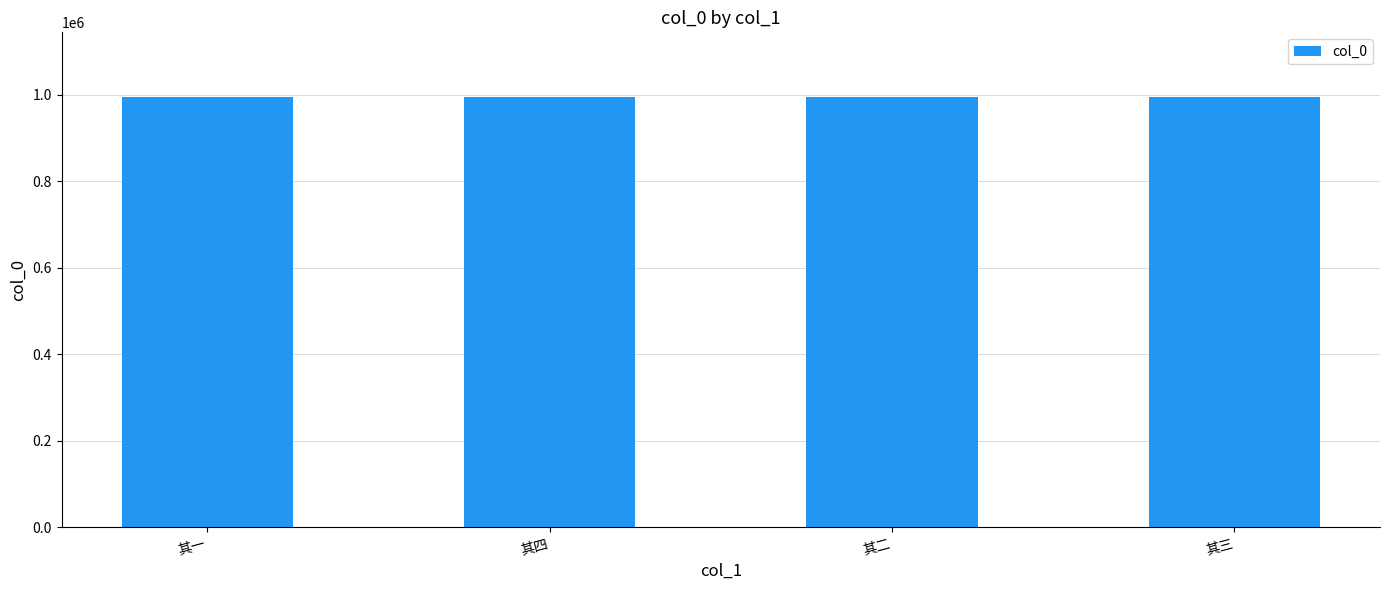

Are the bars grouped side by side (vs. stacked)?

No